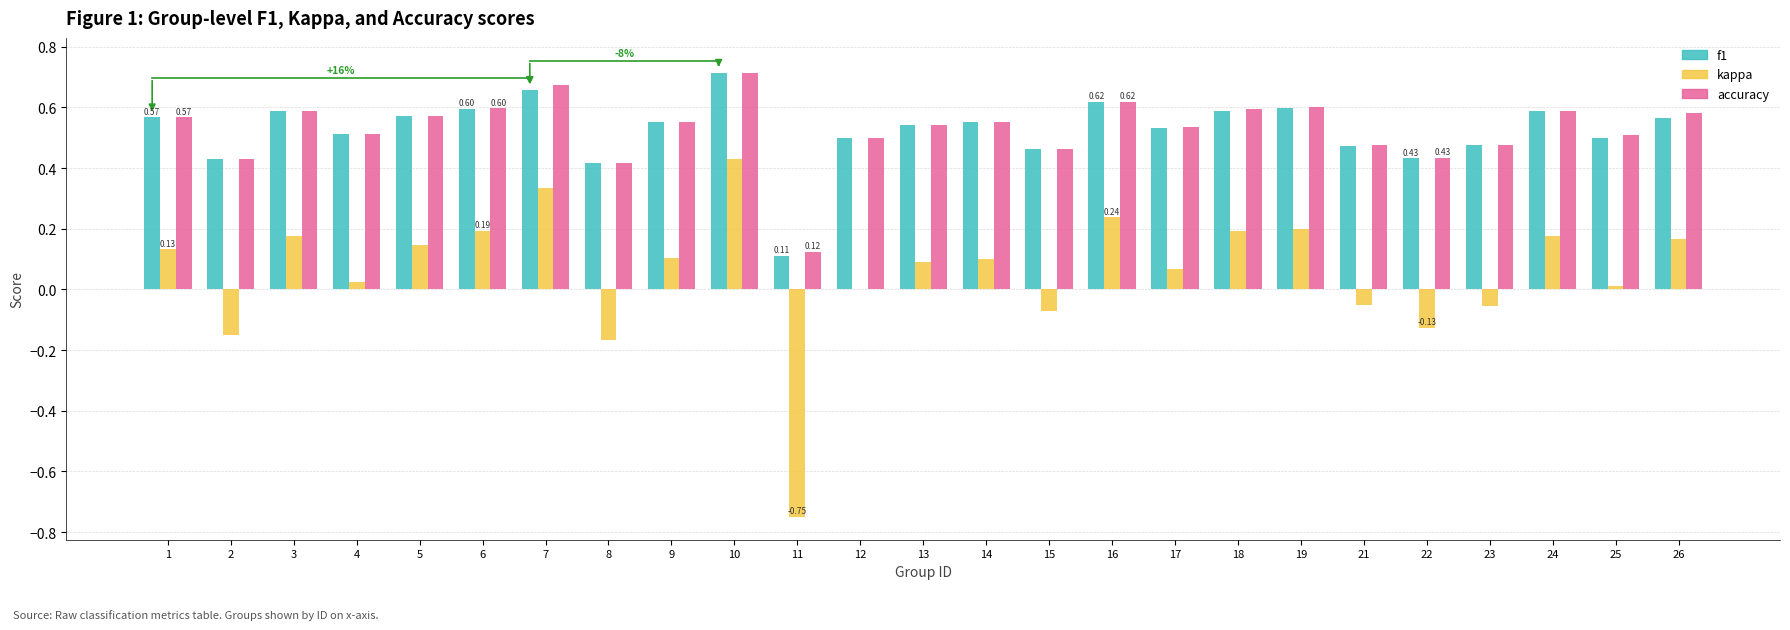

How many groups of bars are there?

25